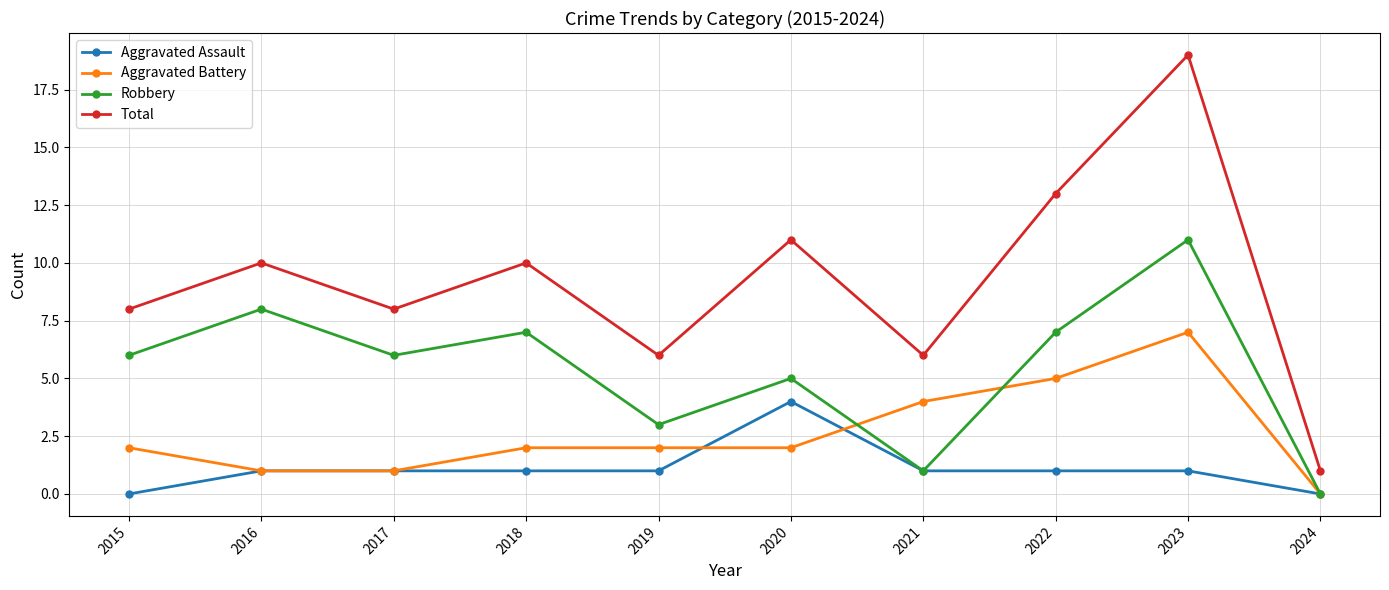

Is this an area chart (filled region under the line)?

No